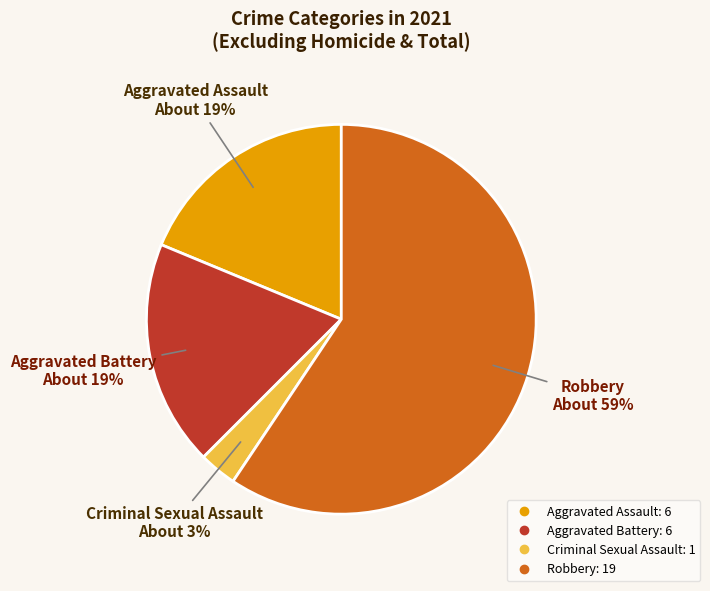

Which has a higher value, Aggravated Assault or Robbery?

Robbery